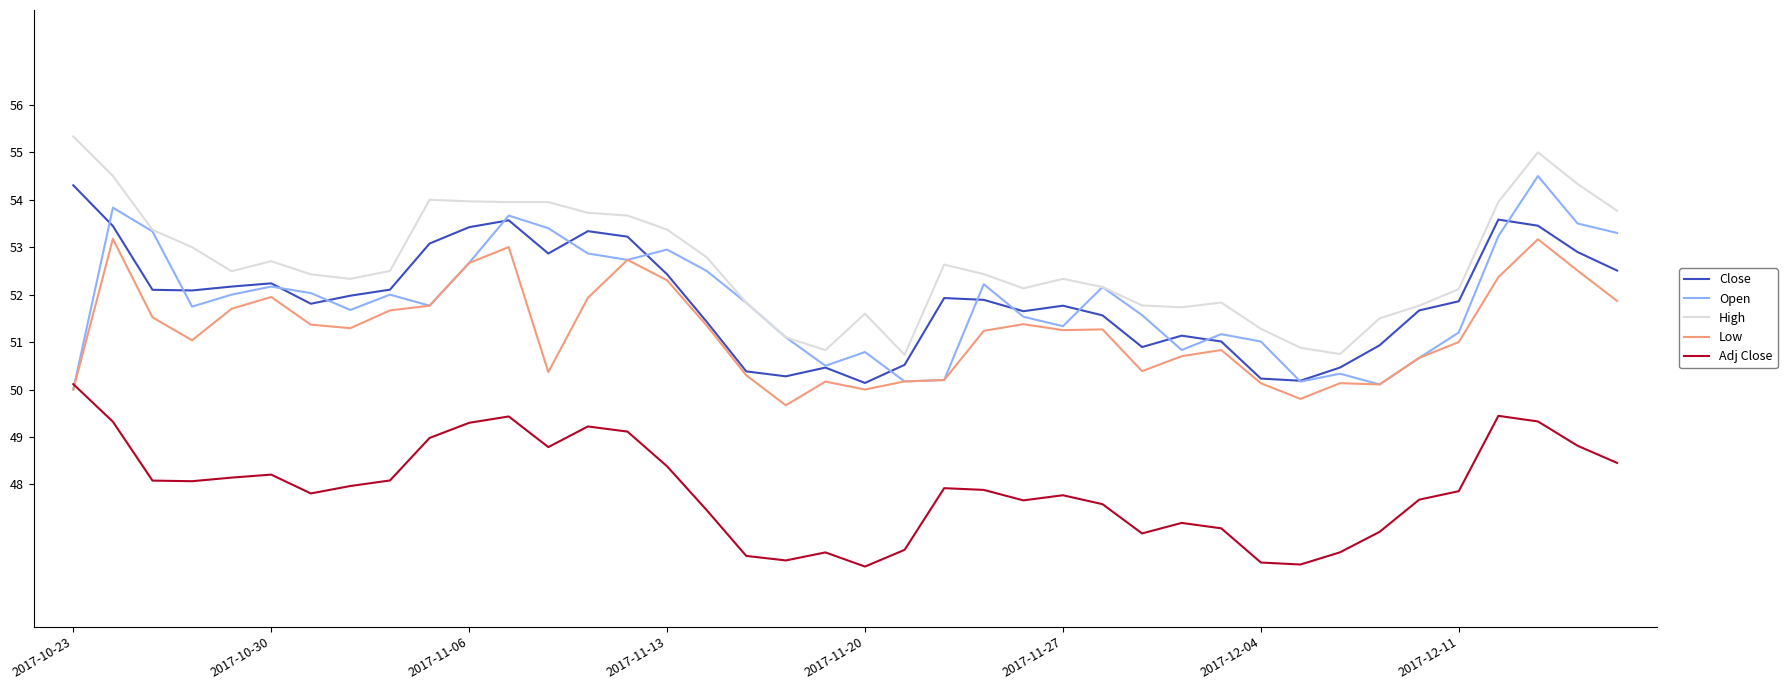

Count the number of data series in this chart.

5